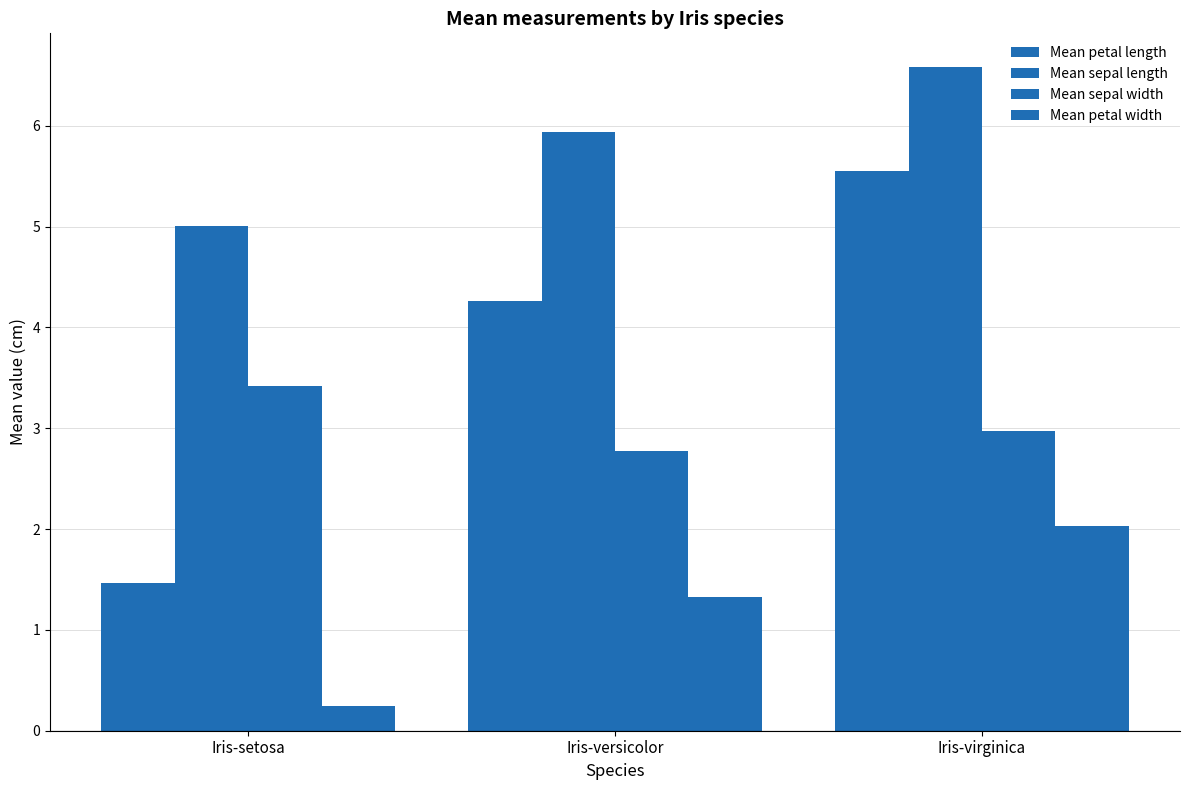

Where is Mean petal width nearest to the value 1?

Iris-versicolor